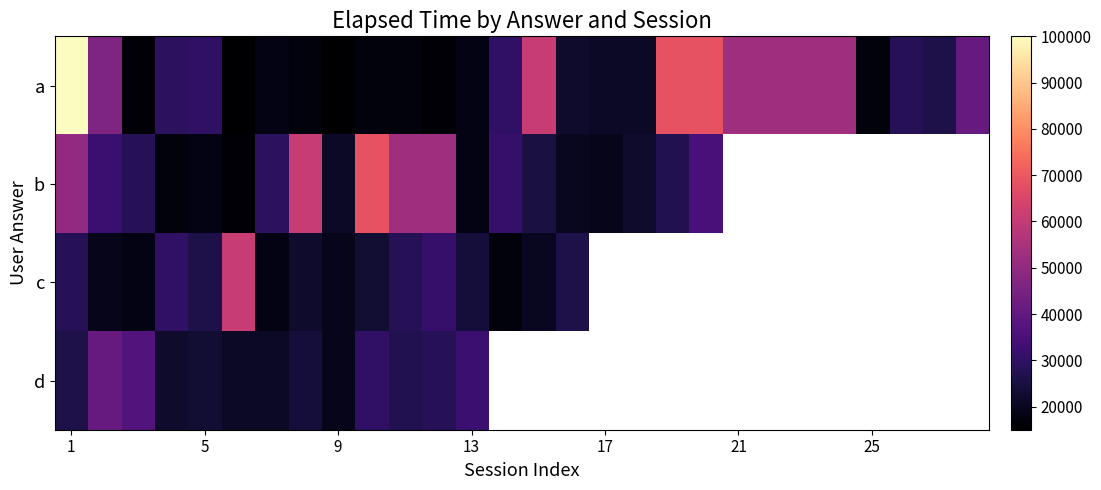

What is the difference between the highest and lowest values at 17?

12000.0